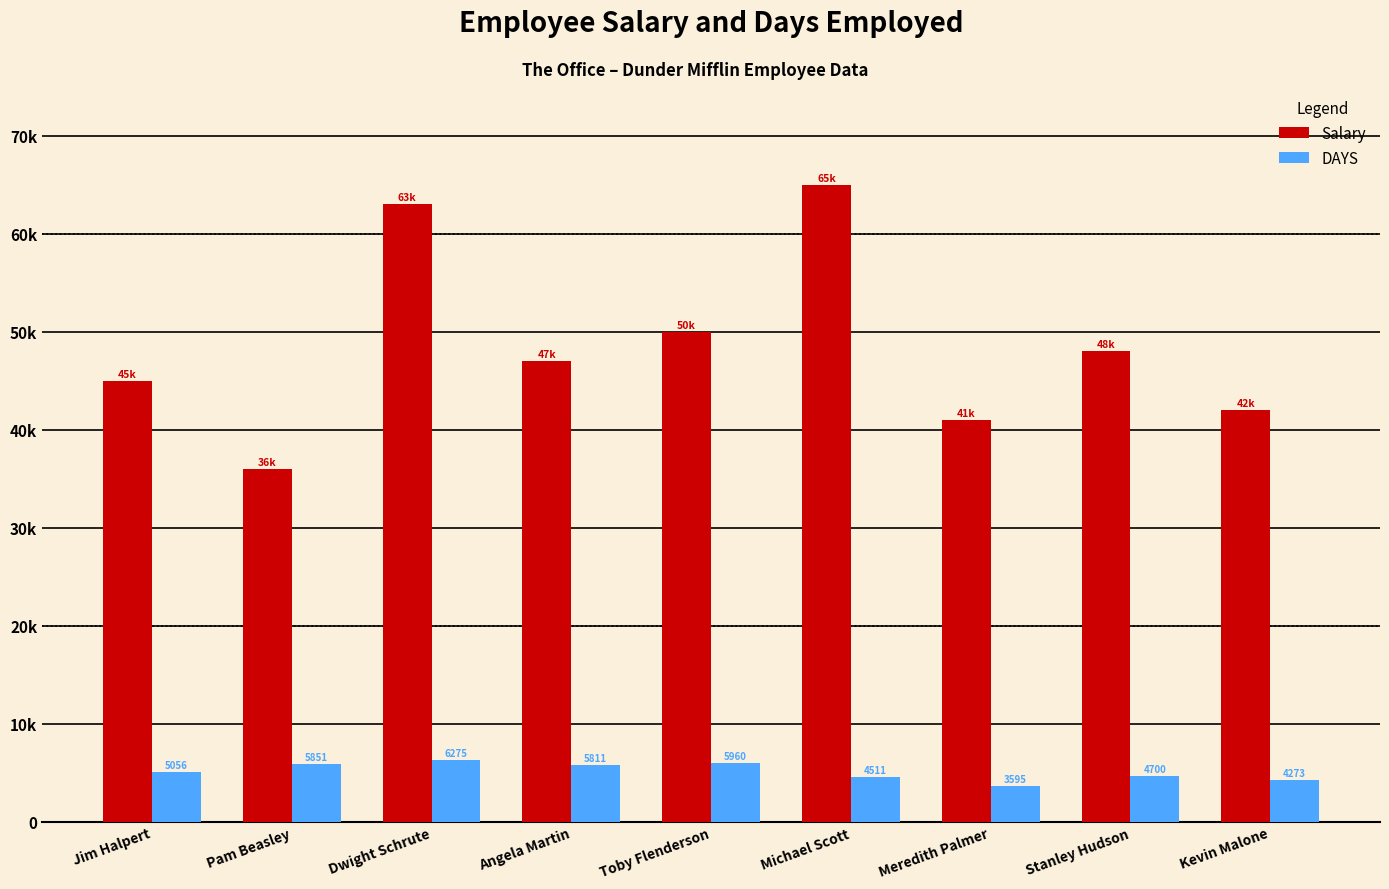

Reading left to right, what are all the values shown in this chart?

Salary: 45000	36000	63000	47000	50000	65000	41000	48000	42000
DAYS: 5056	5851	6275	5811	5960	4511	3595	4700	4273